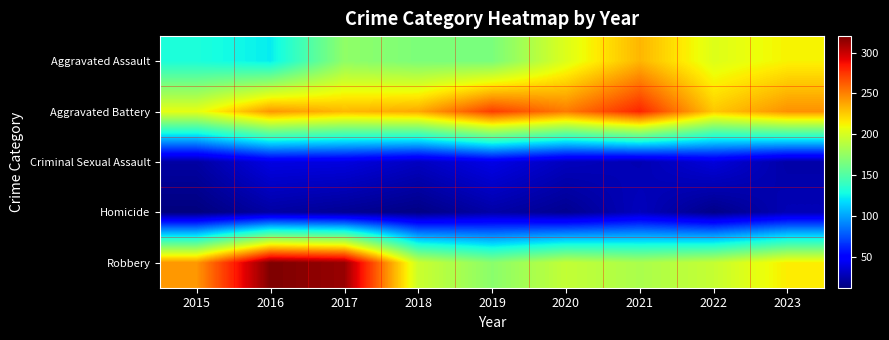

At how many categories does at least one series exceed 60?

9